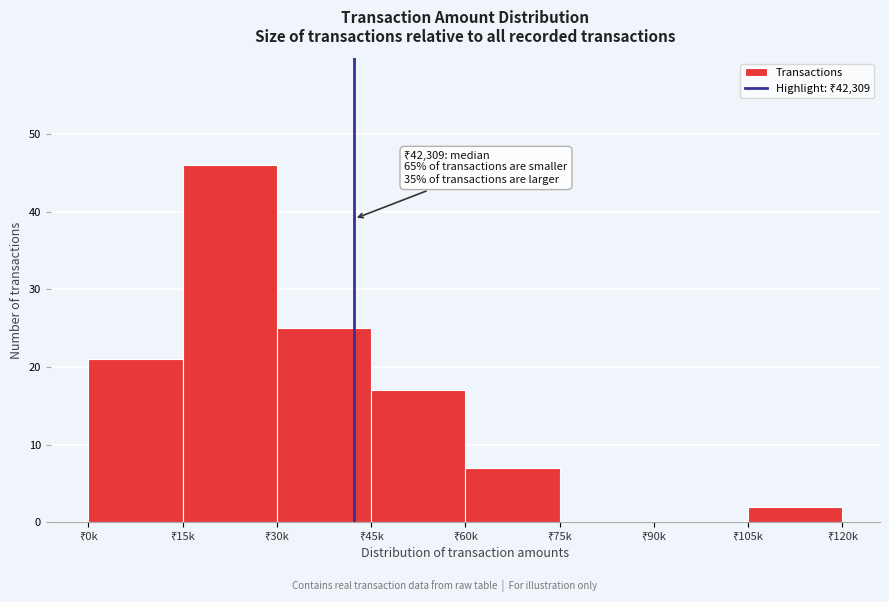

What is the sum of all values?

118